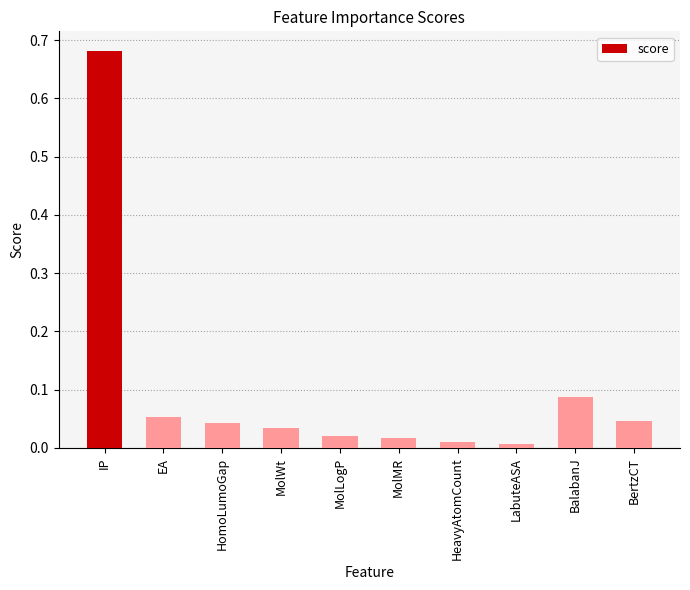

The chart shows a value of 0.0 at BalabanJ. True or false?

False